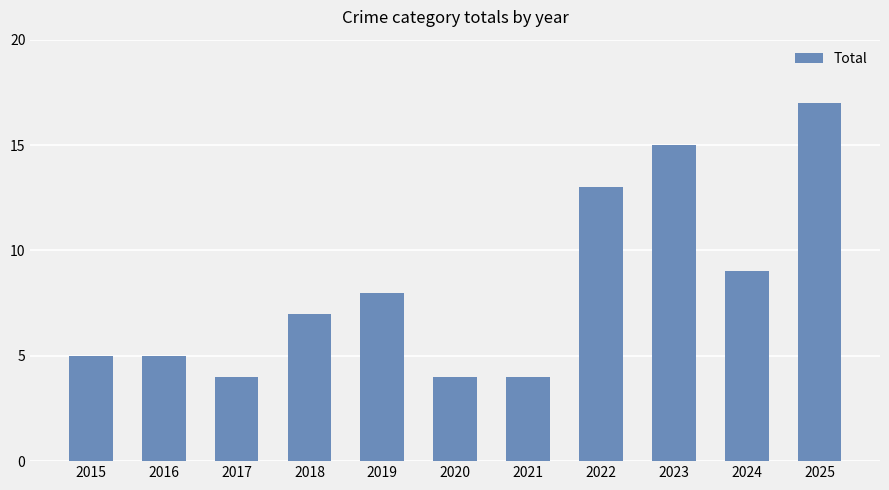

What is the value of the 9th bar from the left?

15